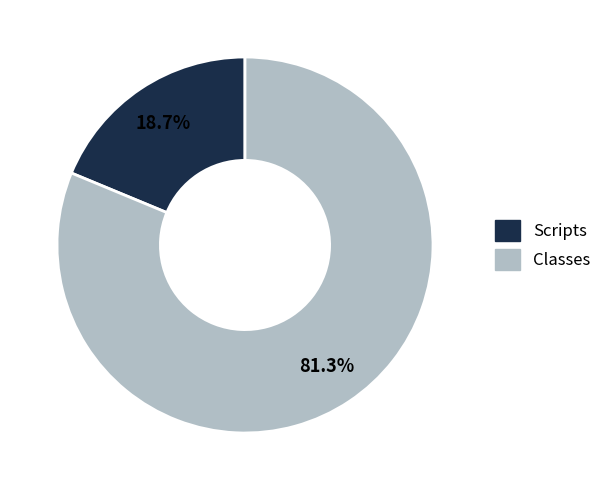

What percentage do Classes and Scripts together represent?

100.0%